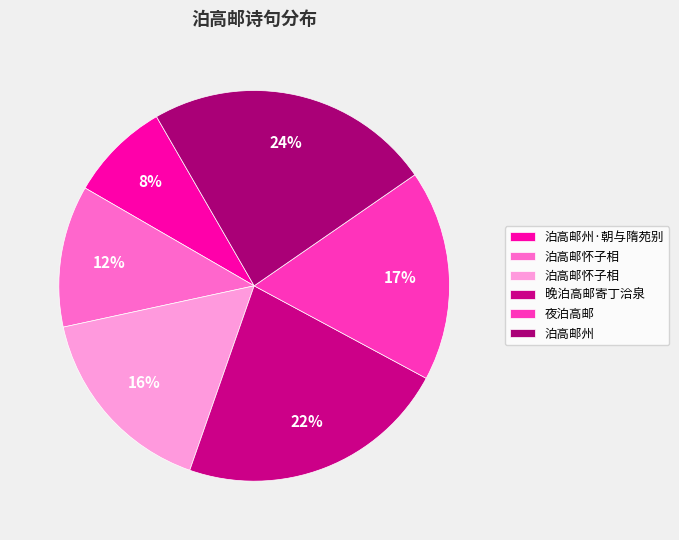

Count the number of slices in the pie.

6